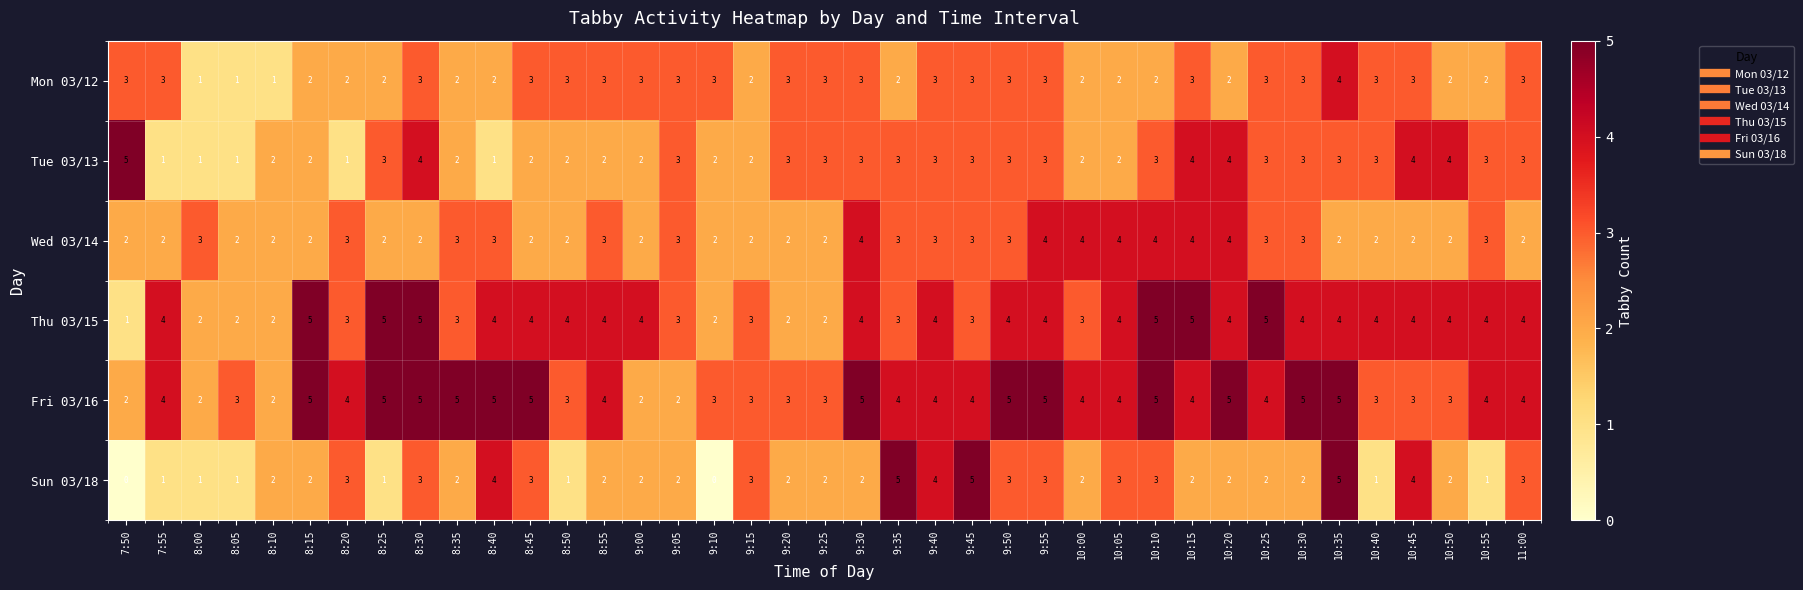

Which series changed the most between 7:55 and 10:40?

Tue 03/13